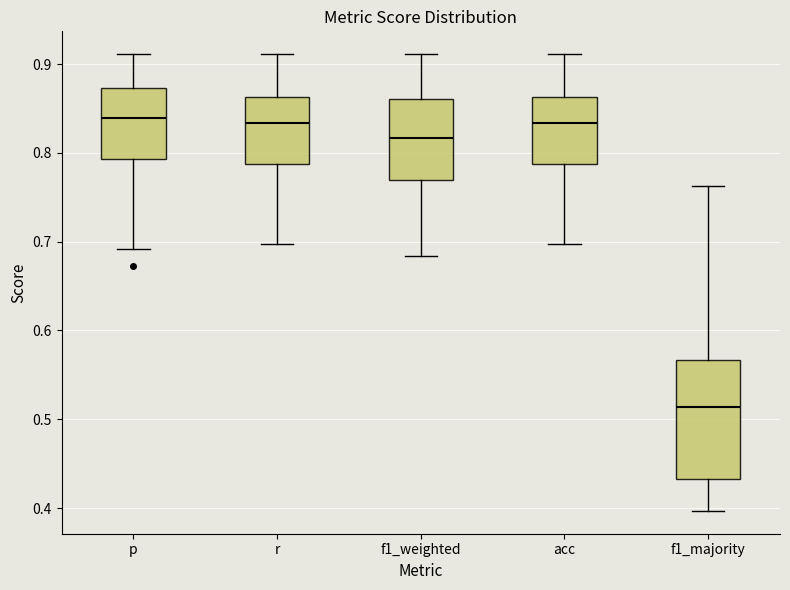

Reading left to right, read every box against the y-axis: the position of its median line, the range the box covers, and the ends of its whiskers. The values are not printed on the chart, so give them approximately, as read against the axis.

p: median 0.84, box 0.79 to 0.87, whiskers 0.69 to 0.91
r: median 0.83, box 0.79 to 0.86, whiskers 0.70 to 0.91
f1_weighted: median 0.82, box 0.77 to 0.86, whiskers 0.68 to 0.91
acc: median 0.83, box 0.79 to 0.86, whiskers 0.70 to 0.91
f1_majority: median 0.51, box 0.43 to 0.57, whiskers 0.40 to 0.76